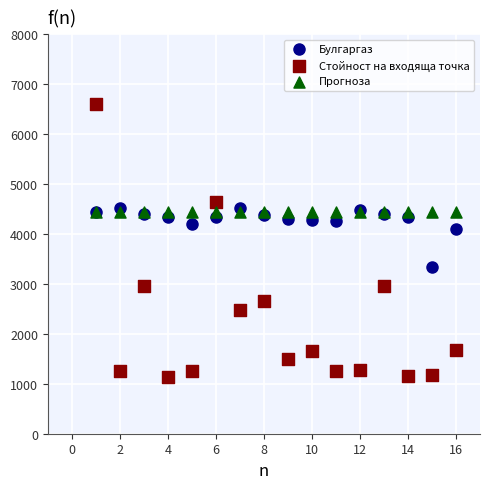

In the Стойност на входяща точка series, what Y value is closest to 3864?

4632.4